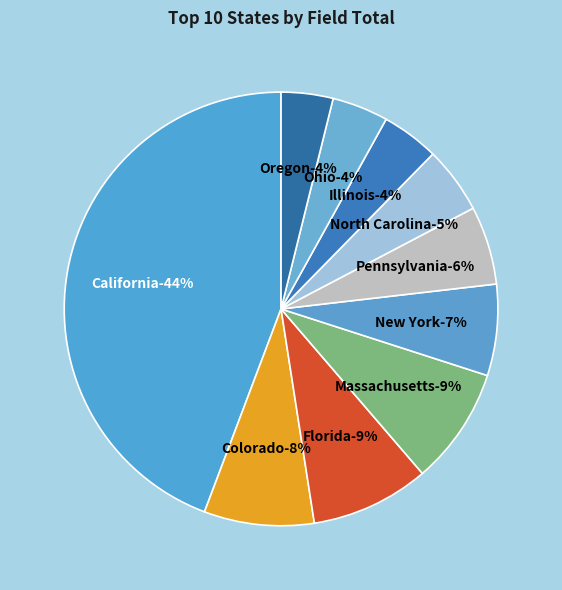

To the nearest percent, what percentage of the pie is Illinois?

4%